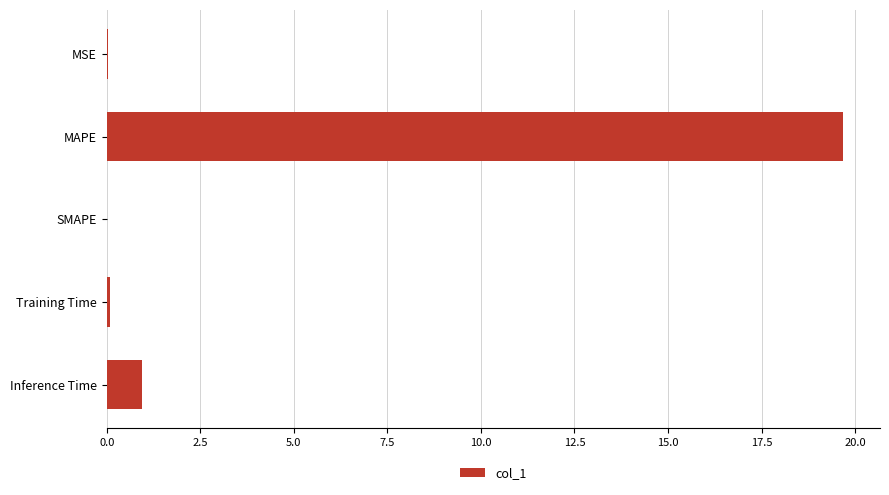

Does the chart contain stacked bars?

No